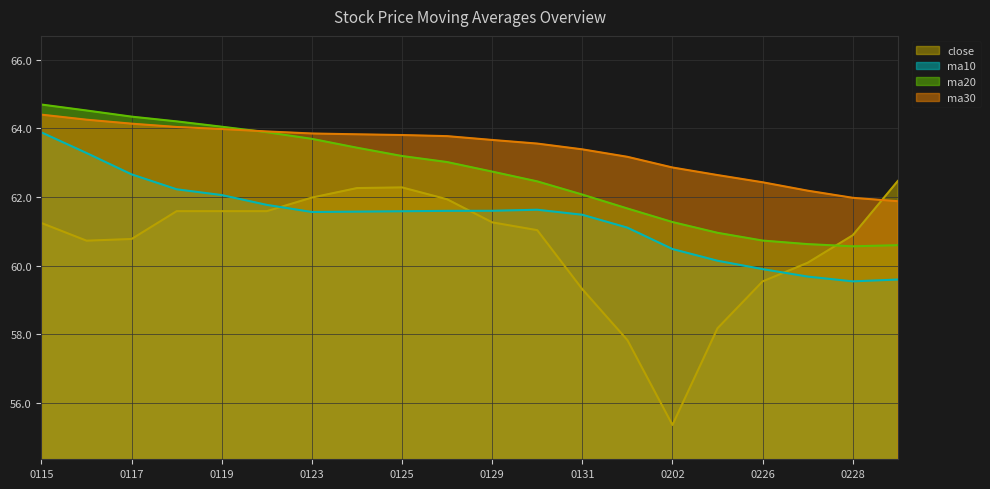

What value does the ma30 series have at 0131?

63.4